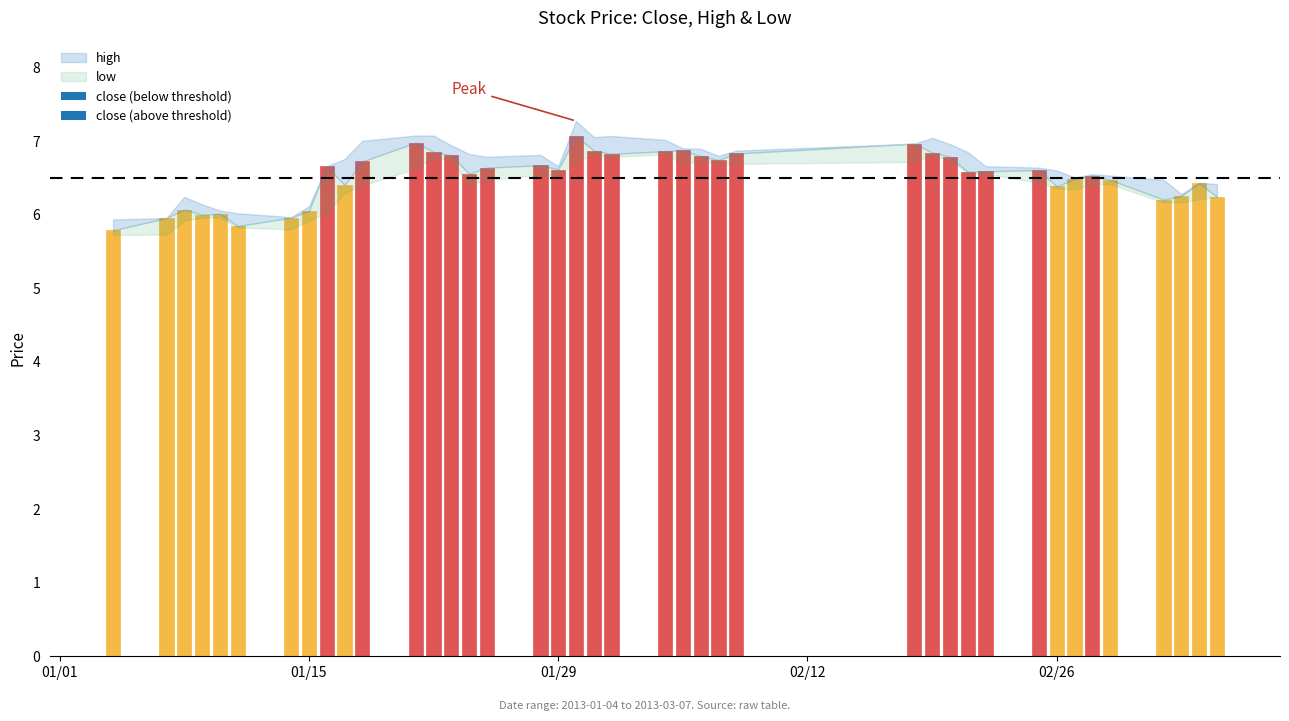

What is the average value of the high series?

6.6